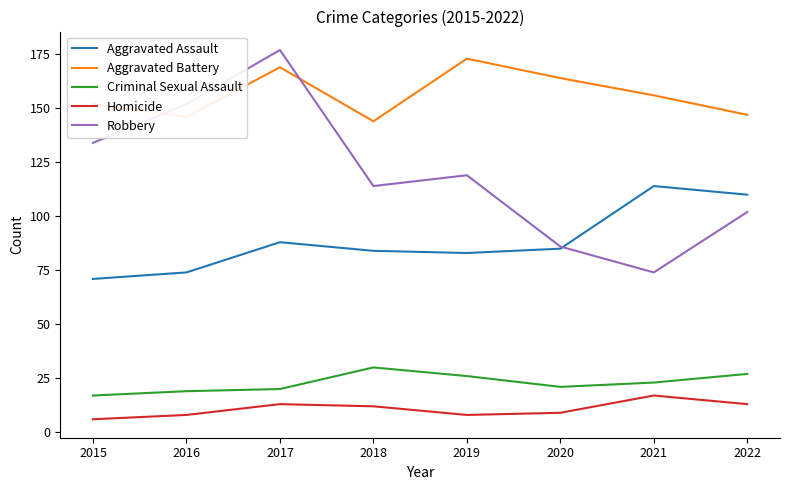

Is it true that Criminal Sexual Assault equals 33 at 2021?

False